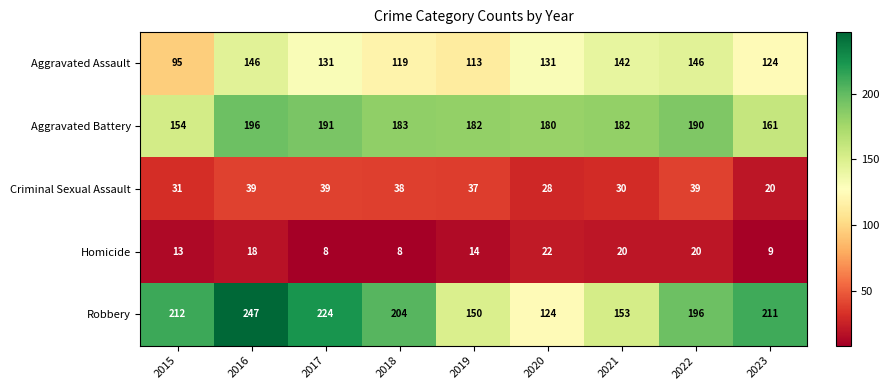

True or false: Aggravated Assault has a value of 223 at 2023.

False